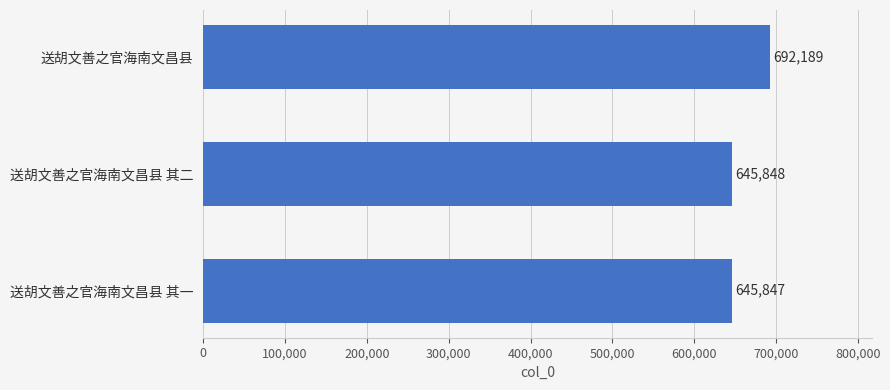

Where is the data nearest to the value 669018?

送胡文善之官海南文昌县 其二